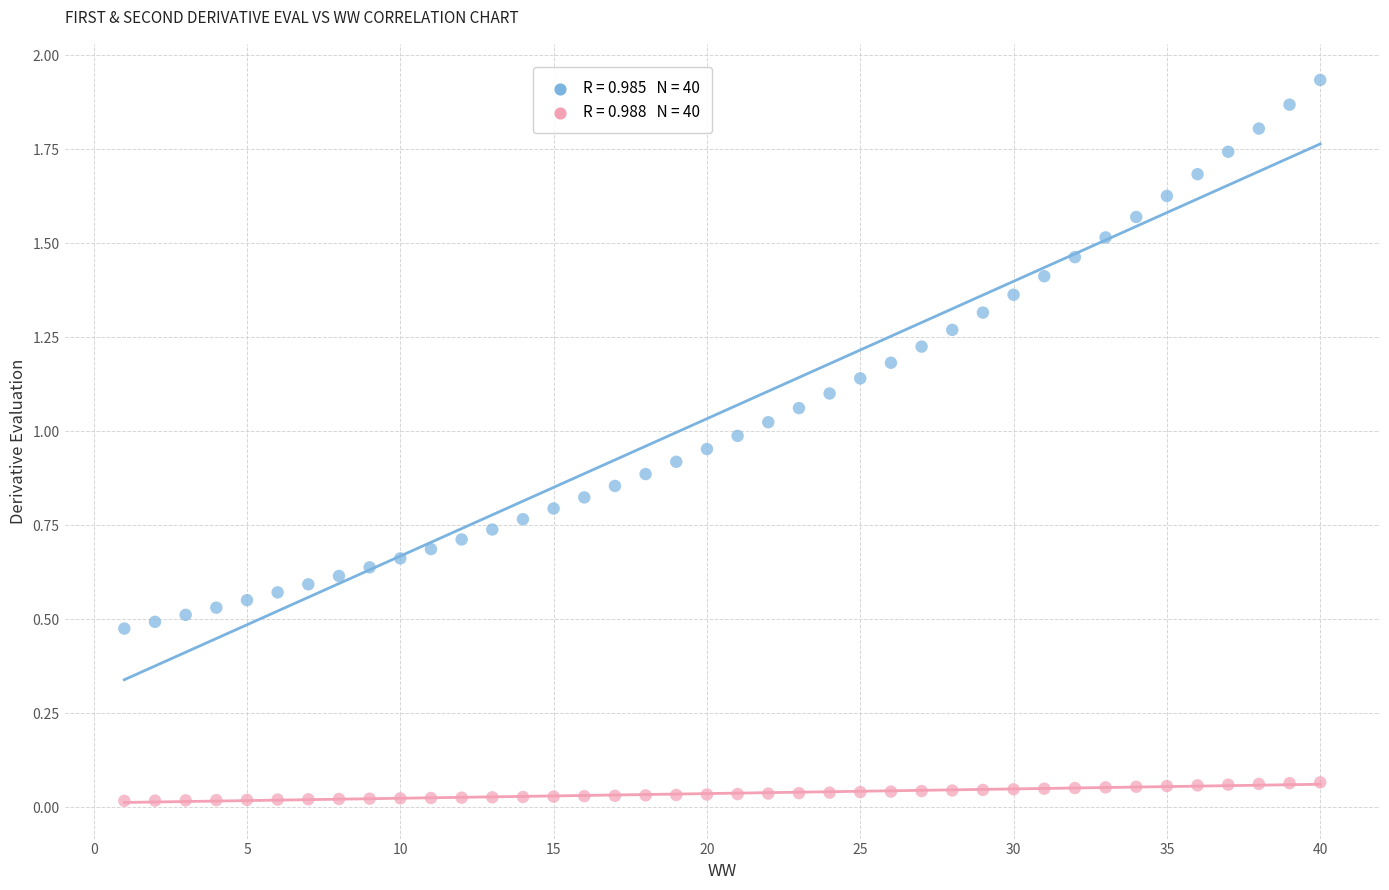

How many data points are displayed?

80